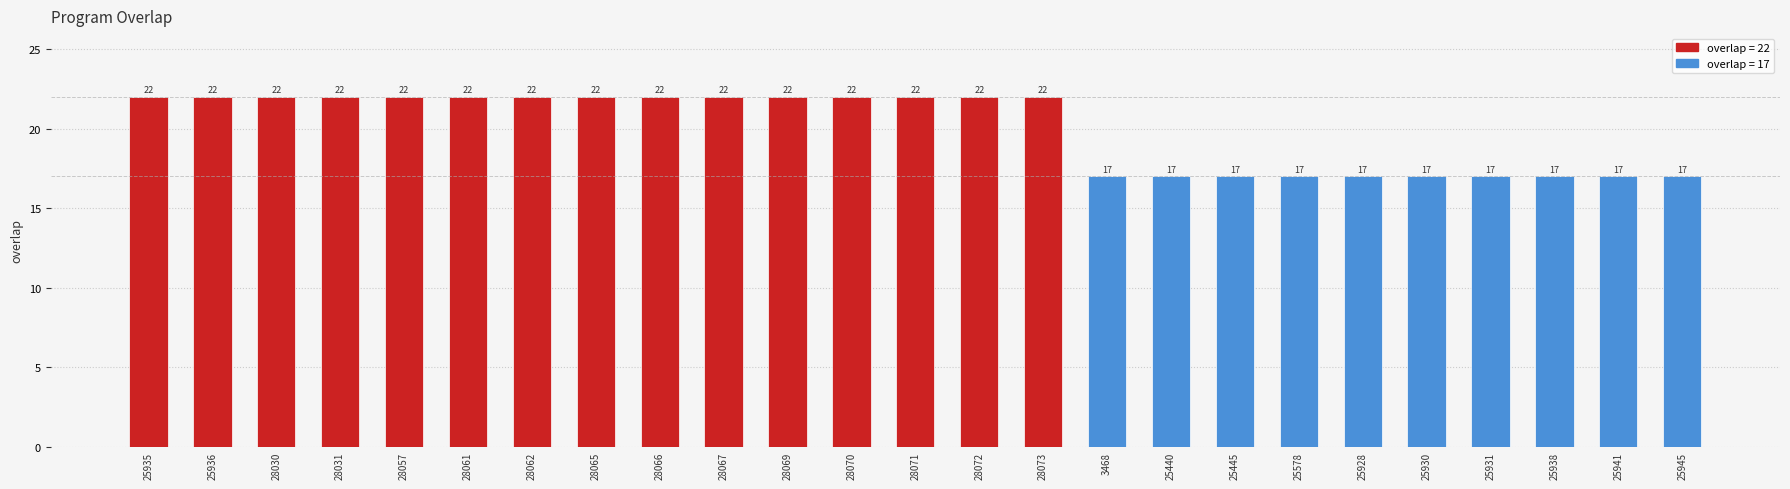

What is the sum of all values?

500